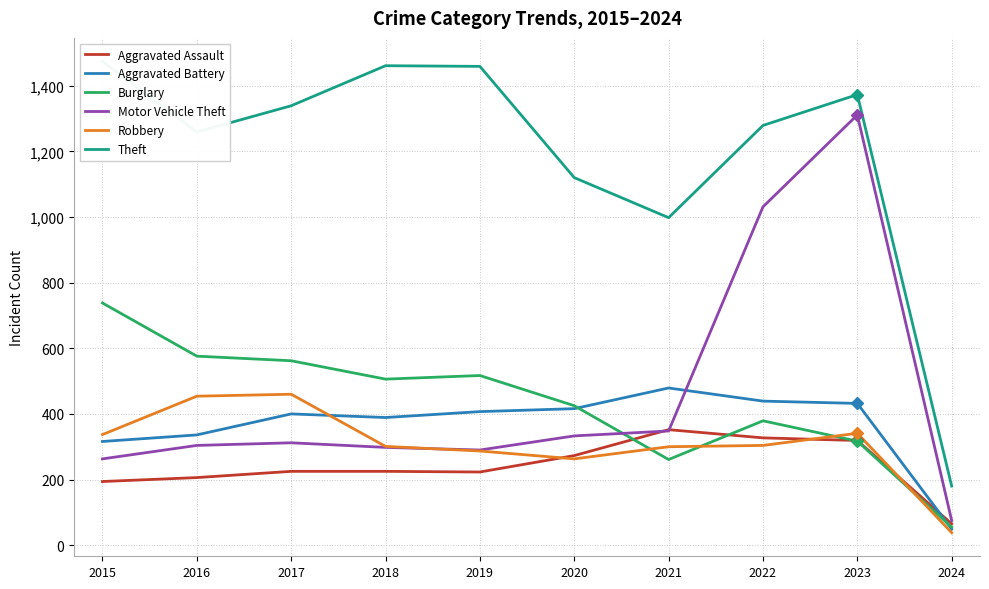

Which category has the highest value in the Robbery series?

2017